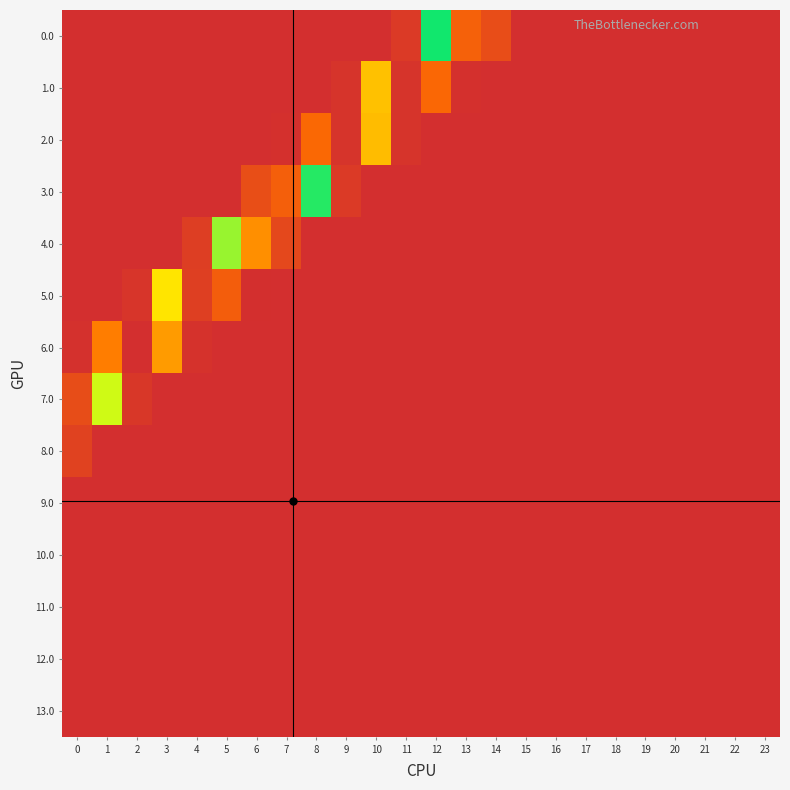

At how many categories does at least one series exceed 0?

24